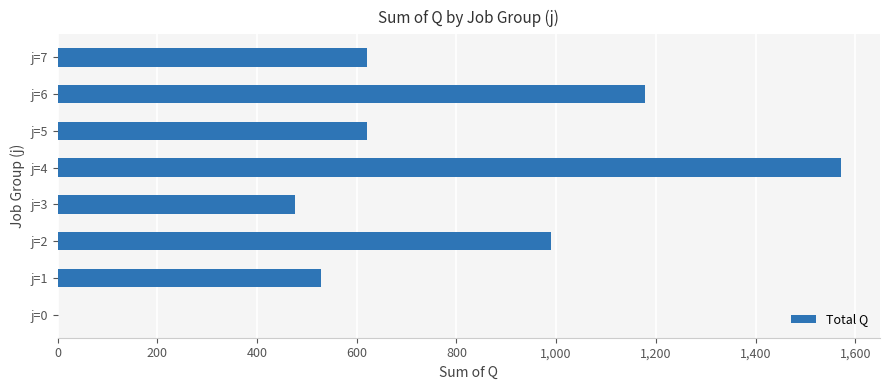

What is the sum of all values?

5987